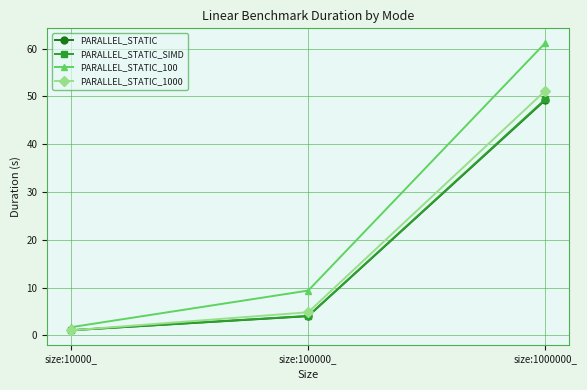

Which category has the lowest value in the PARALLEL_STATIC_100 series?

size:10000_